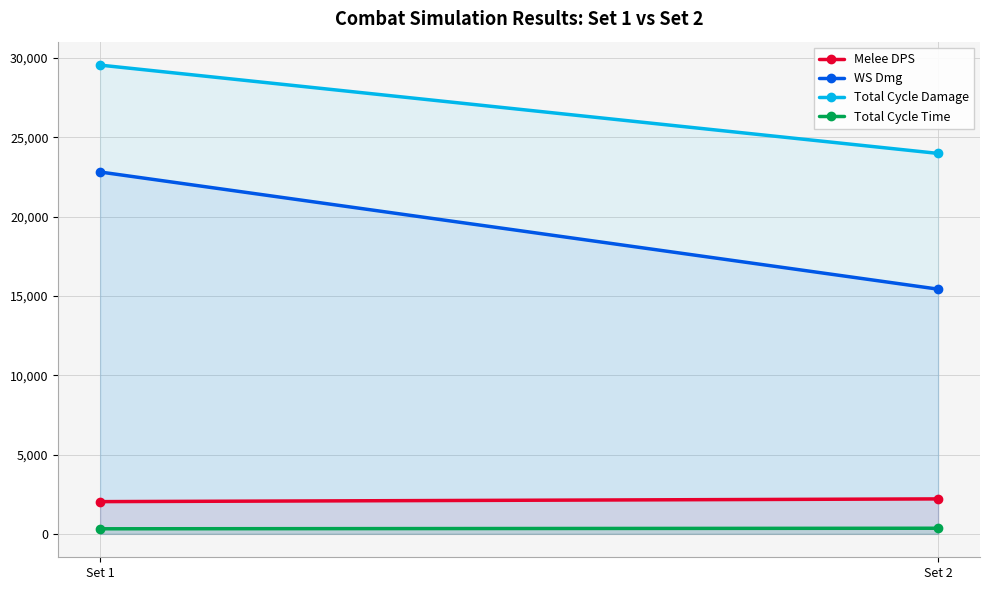

What are all the series names shown in the legend?

Melee DPS, WS Dmg, Total Cycle Damage, Total Cycle Time